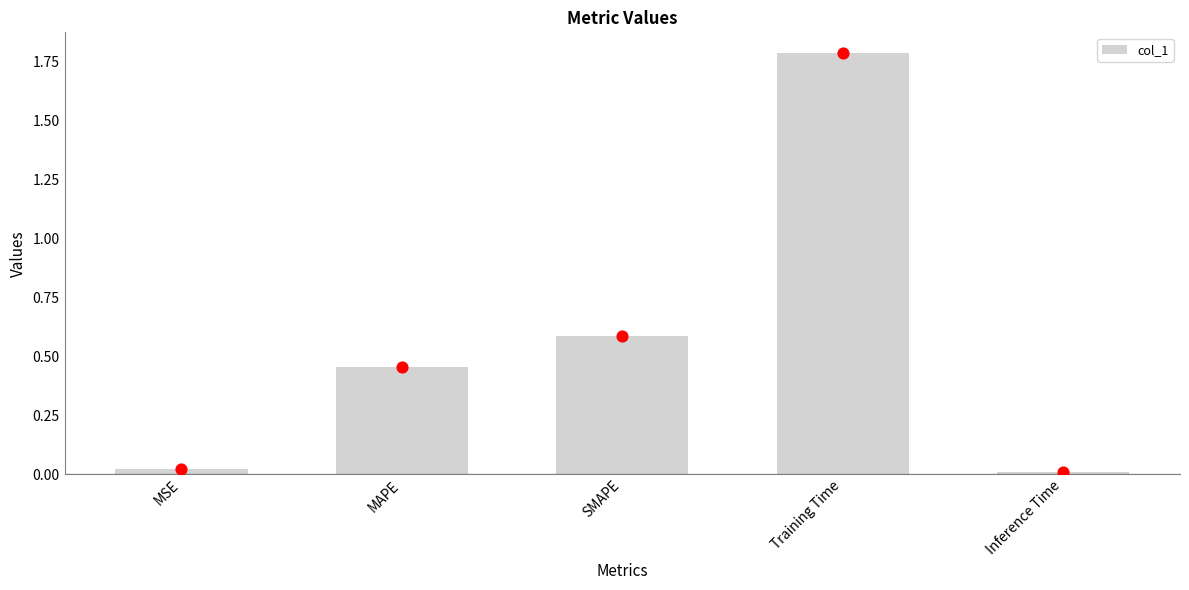

Which has a higher value, SMAPE or MSE?

SMAPE